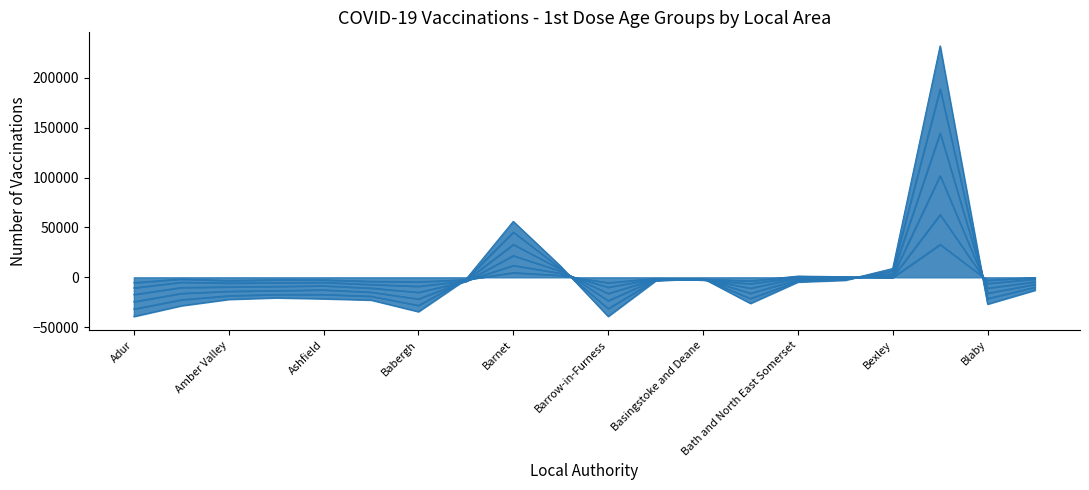

The 35-39 (1st dose) series shows -2110.2 at Barking and Dagenham. True or false?

True